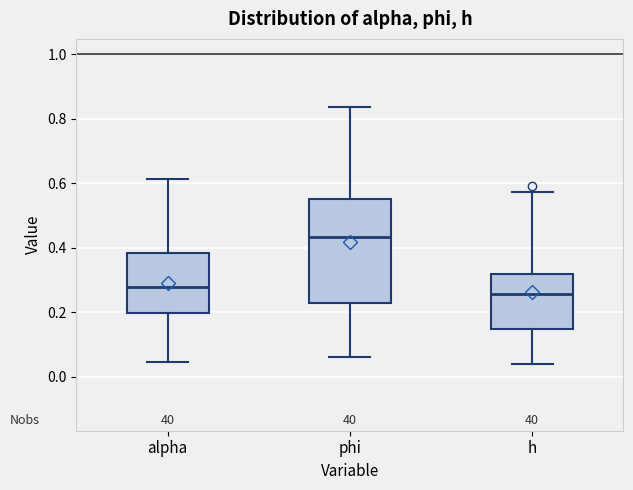

Which box's median line is the lowest?

h